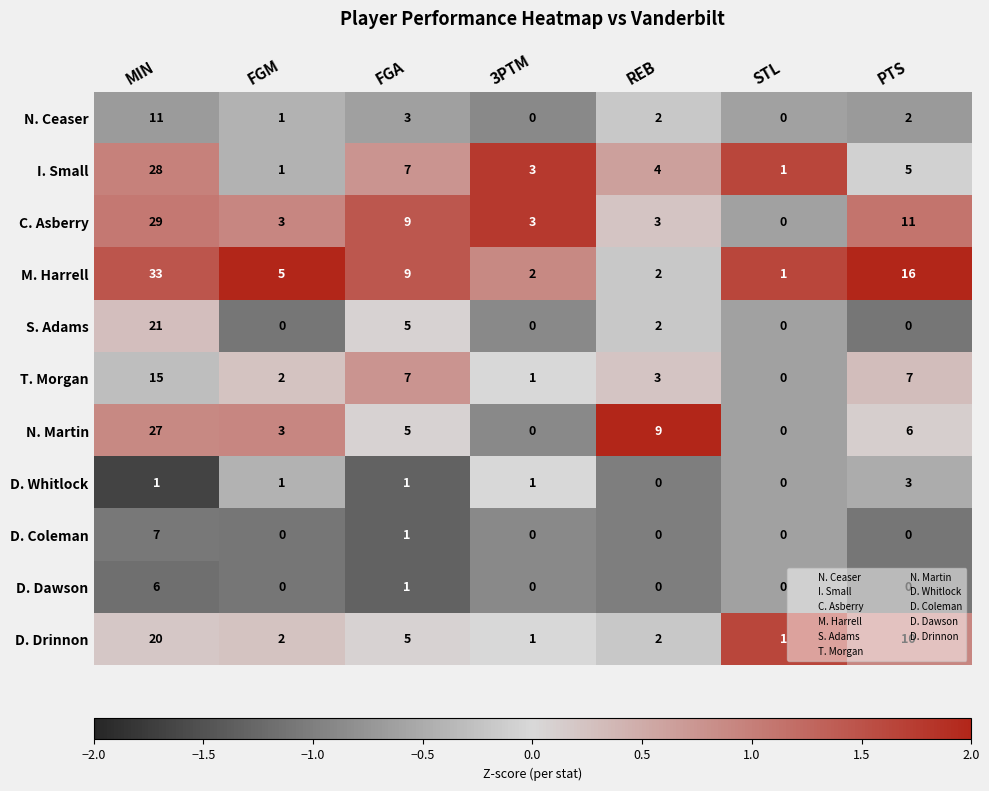

At which category does the chart reach its peak across all series?

MIN